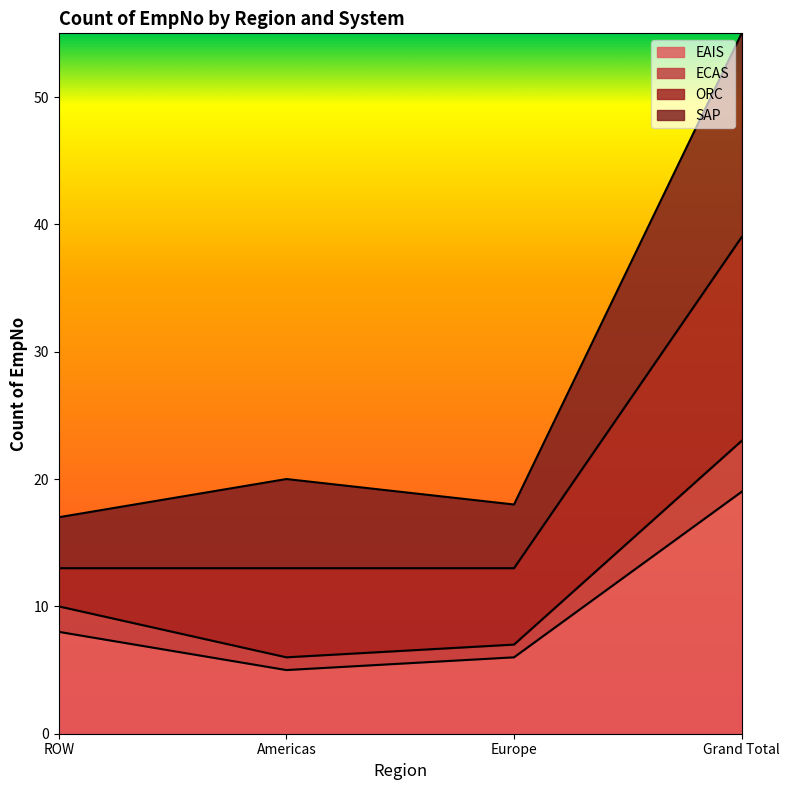

What is the minimum value shown in the chart?

5